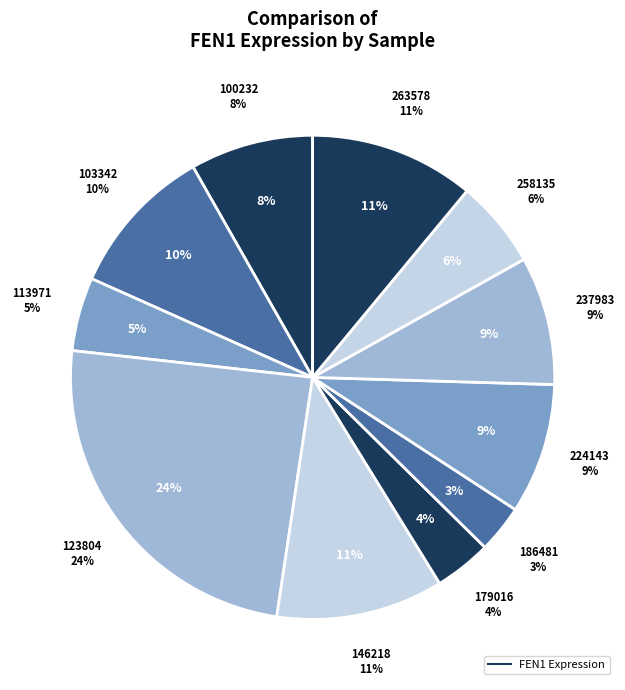

Which slice is the largest?

123804